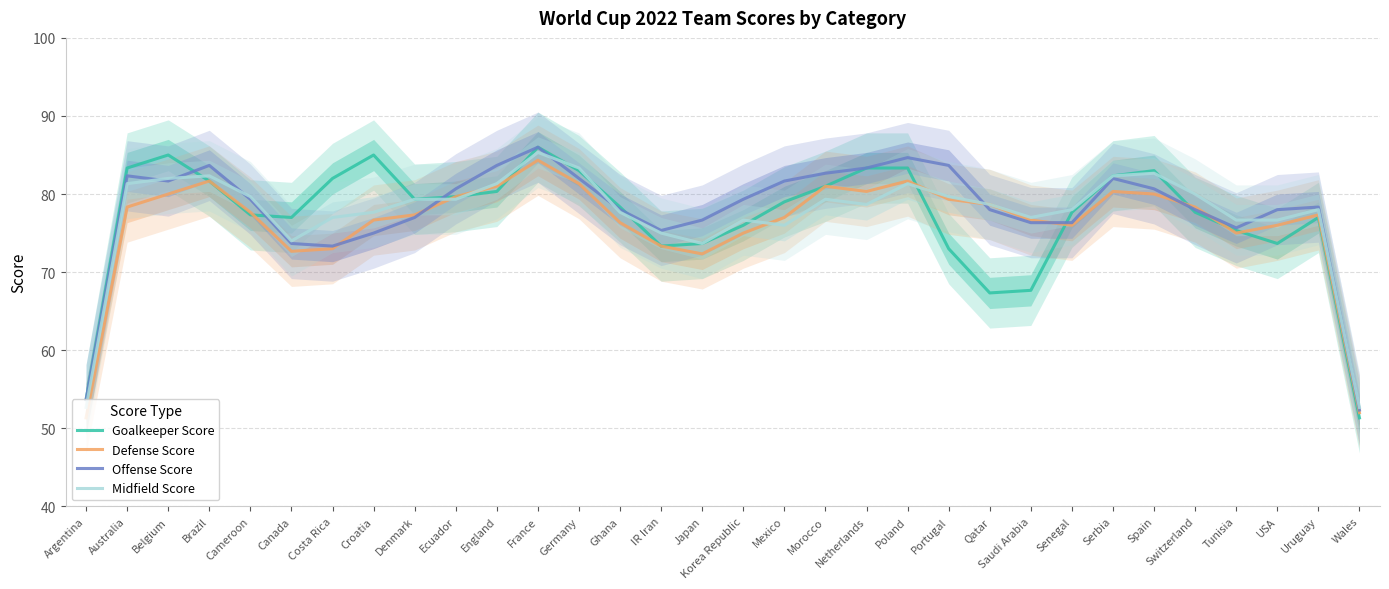

Which series has the largest total across all categories?

Offense Score